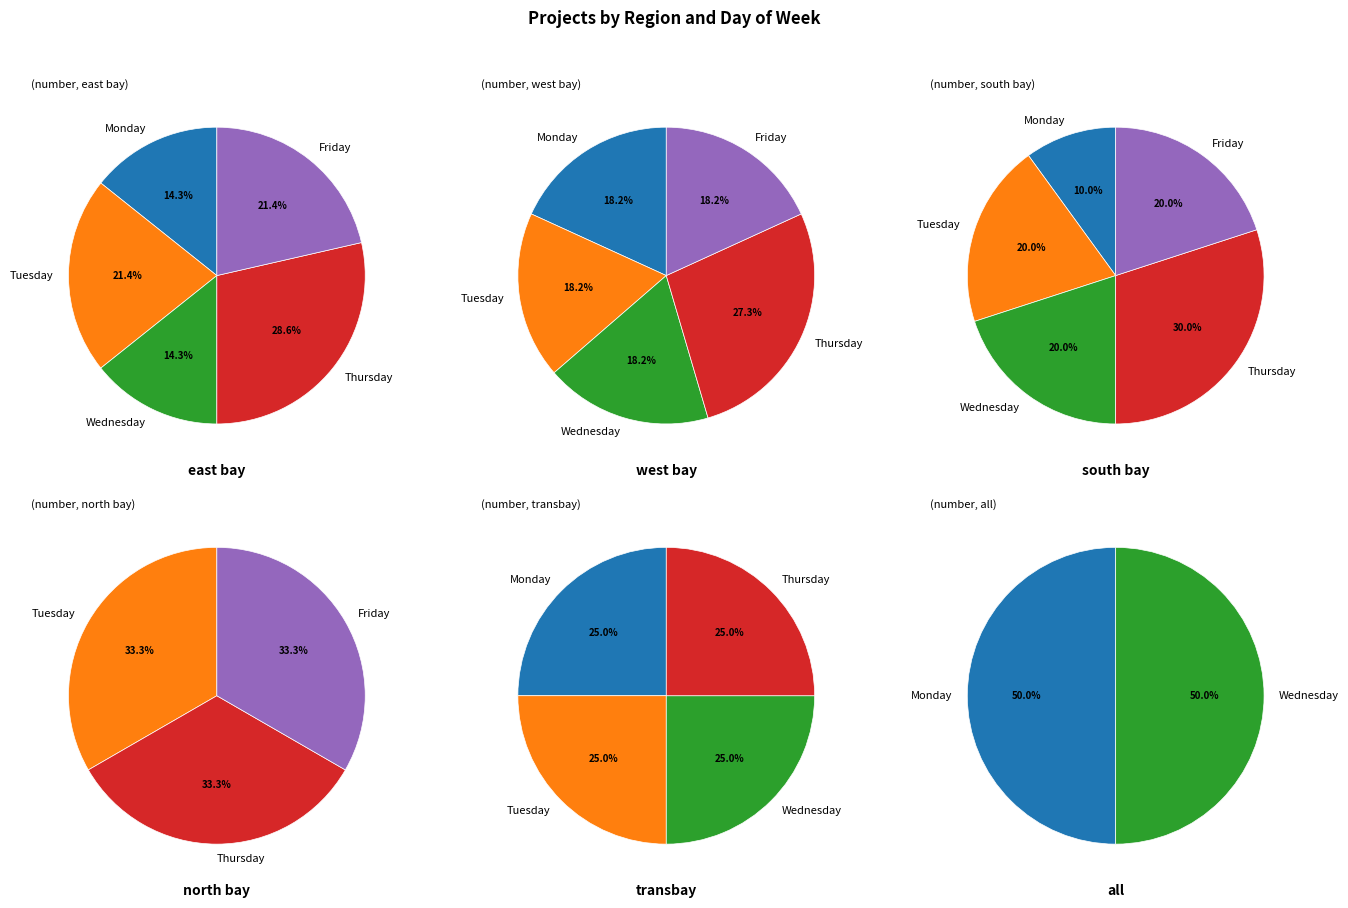

How many slices are in this pie chart?

5